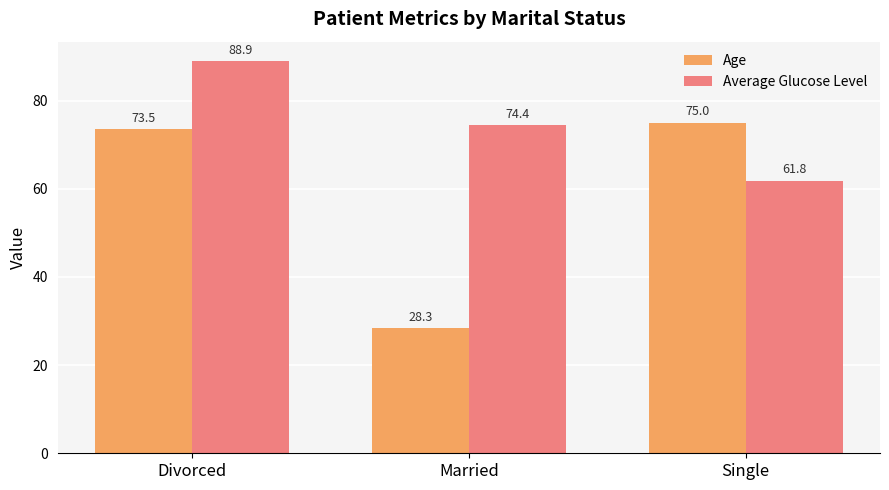

Reading left to right, extract all data points from this chart.

Age: 73.5	28.3	75.0
Average Glucose Level: 88.9	74.4	61.8